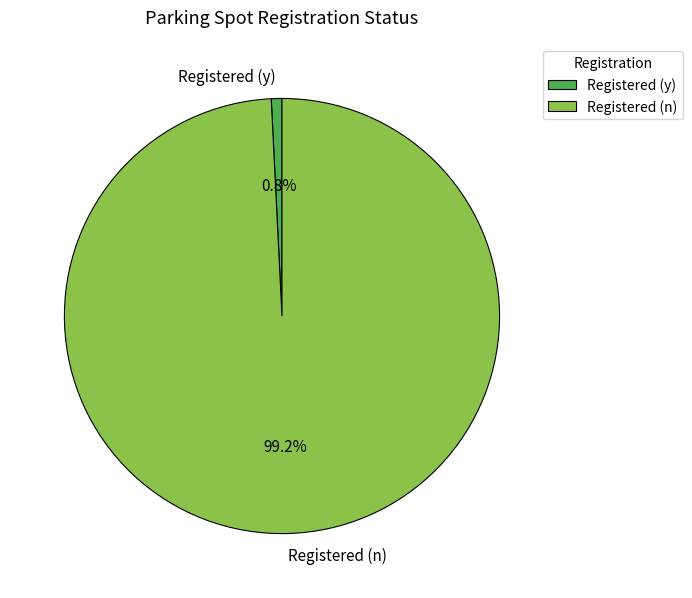

Is it true that Registered (n) is 89% of the pie?

False